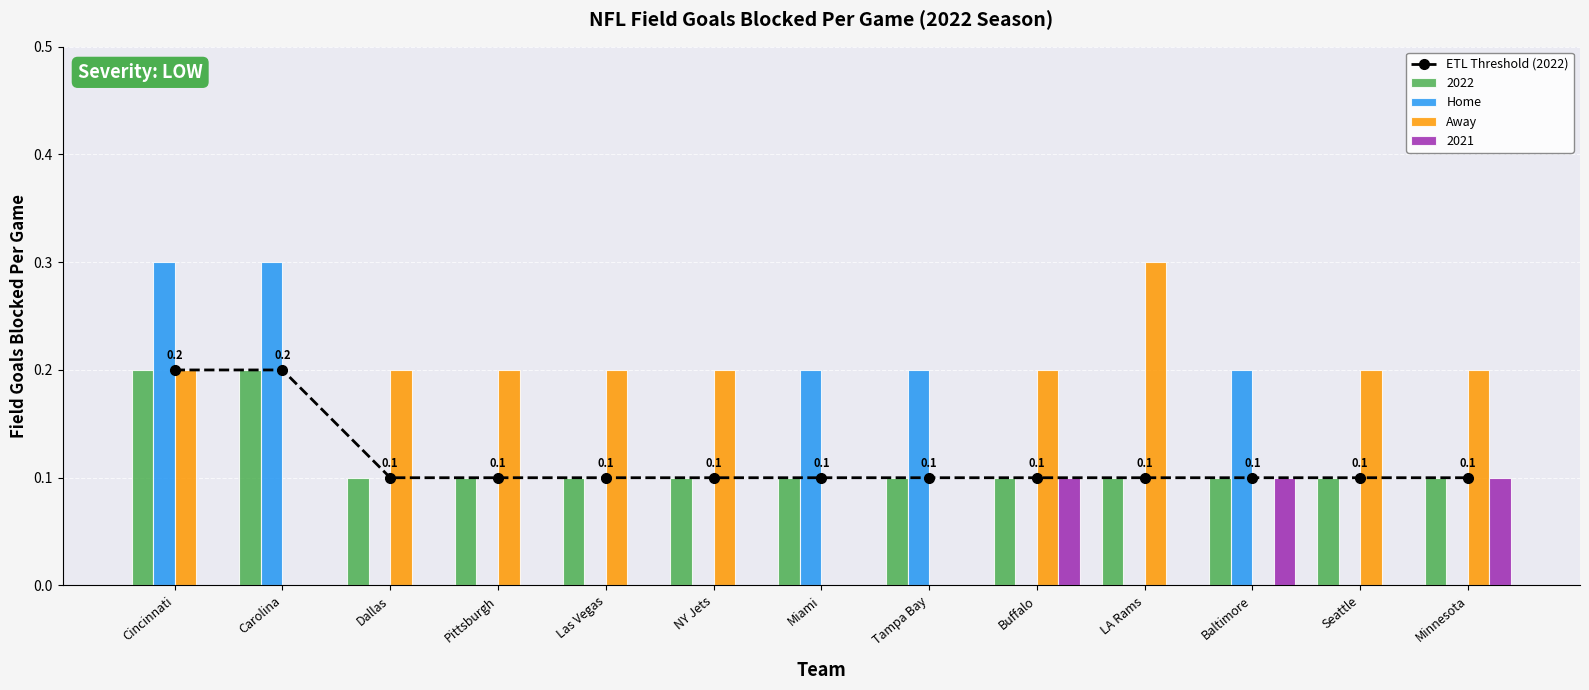

What is the lowest value of the ETL Threshold (2022) series?

0.1